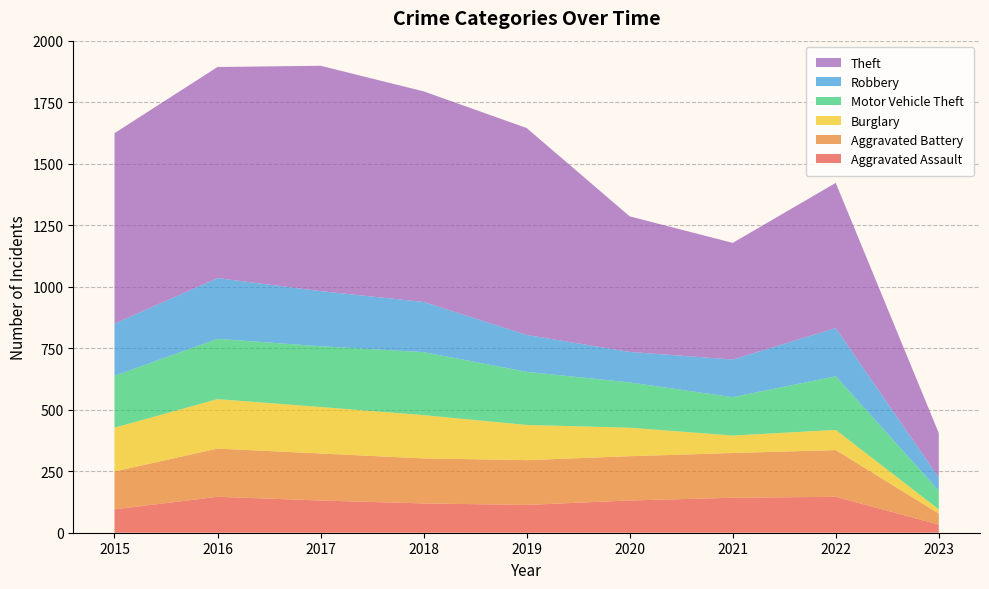

Reading left to right, what are all the values shown in this chart?

Aggravated Assault: 95	146	131	119	113	131	142	146	33
Aggravated Battery: 154	196	191	183	182	180	182	190	45
Burglary: 178	201	189	176	143	116	71	82	17
Motor Vehicle Theft: 211	245	247	256	216	184	156	218	76
Robbery: 212	247	224	204	150	124	153	196	53
Theft: 774	858	916	856	841	551	474	590	181